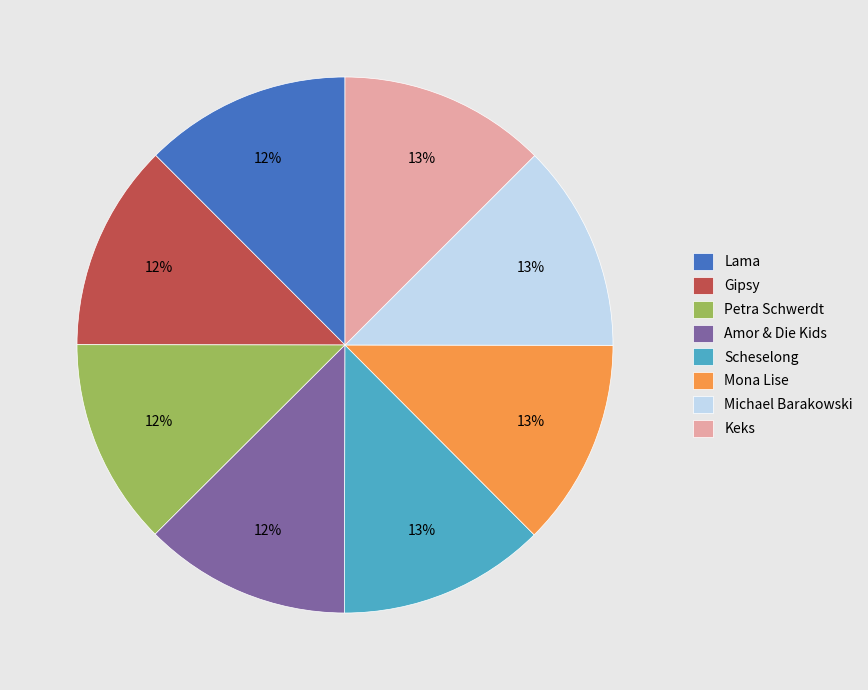

Is the sum of Michael Barakowski and Lama greater than half?

No